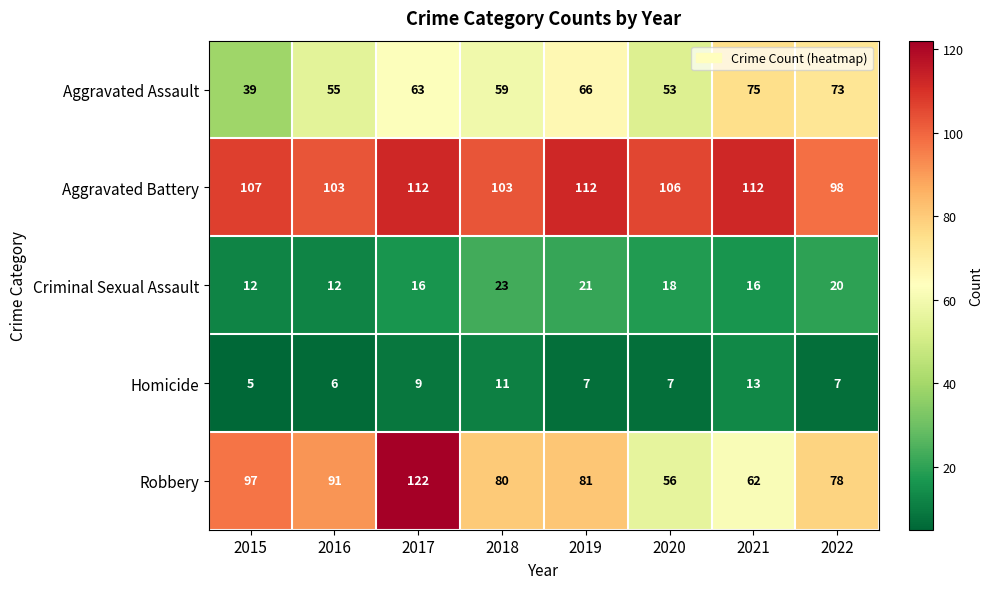

Is it true that Homicide equals 6 at 2016?

True